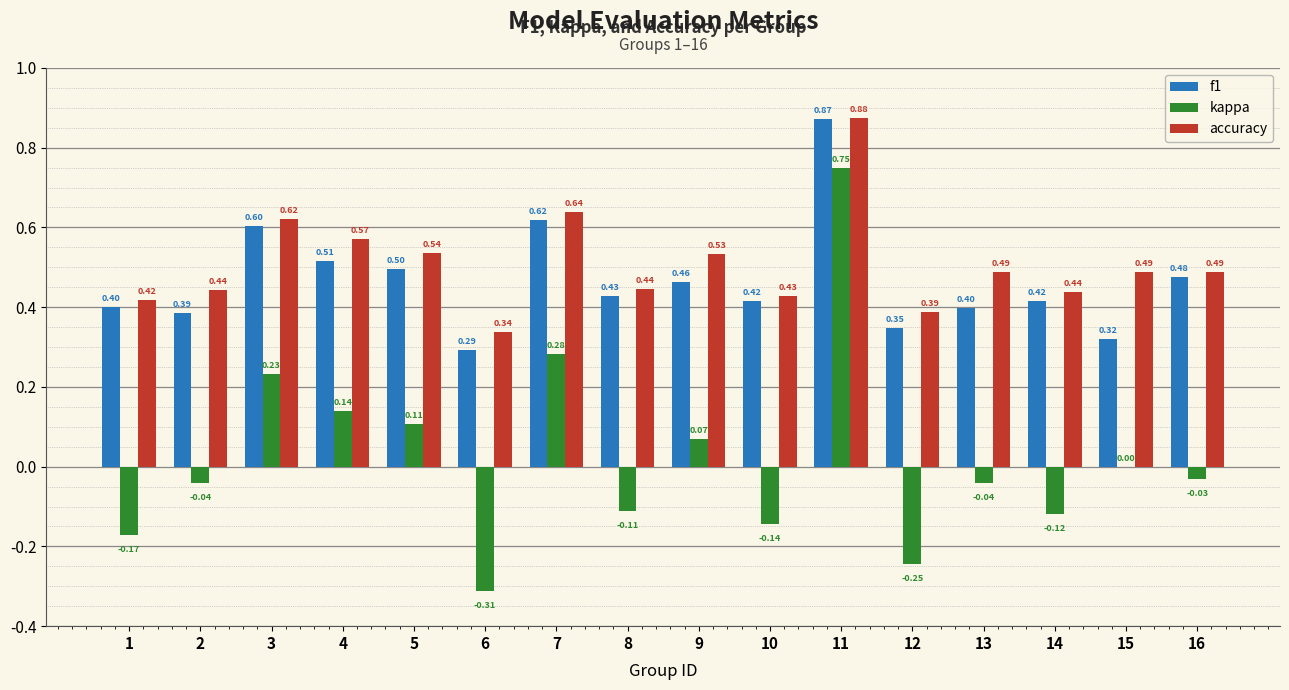

Which series has the largest total across all categories?

accuracy